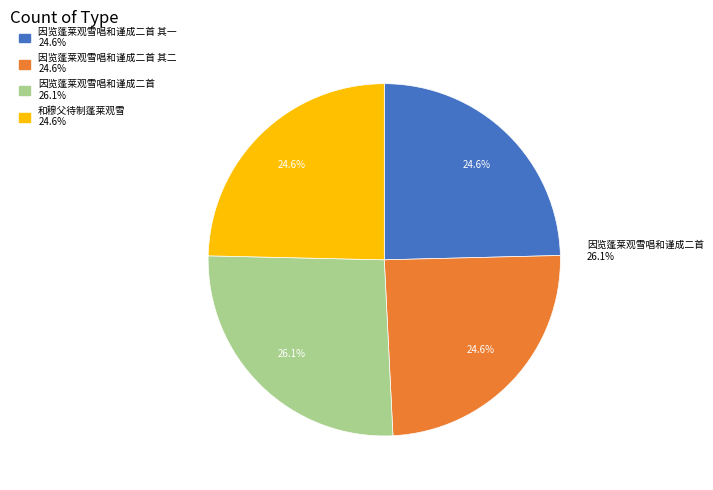

How many slices are in this pie chart?

4